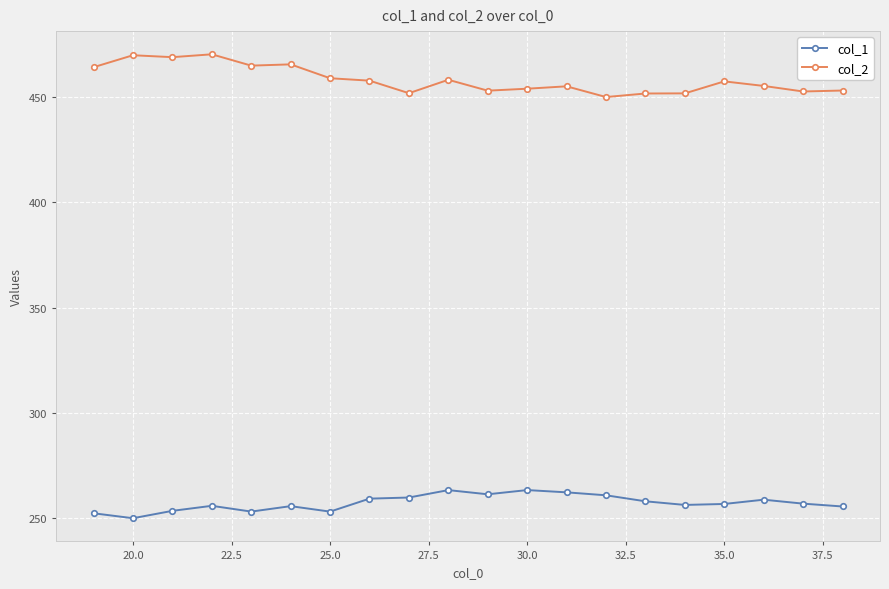

Which series has the largest total across all categories?

col_2